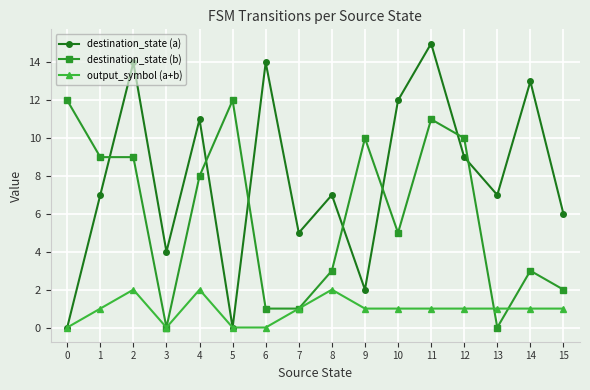

The destination_state (a) series shows -6 at 0. True or false?

False